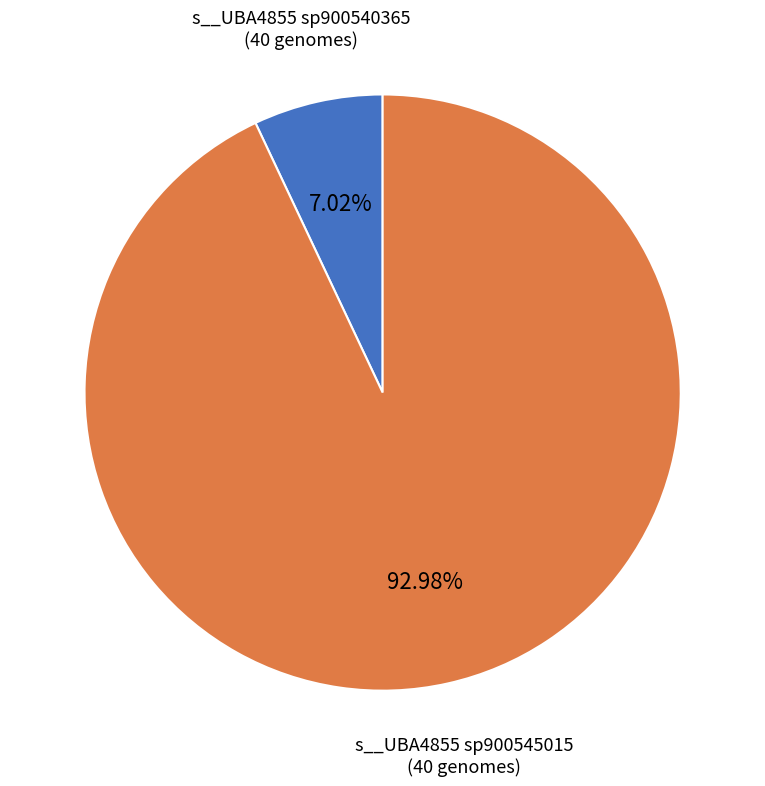

Is there a majority slice in this chart?

Yes